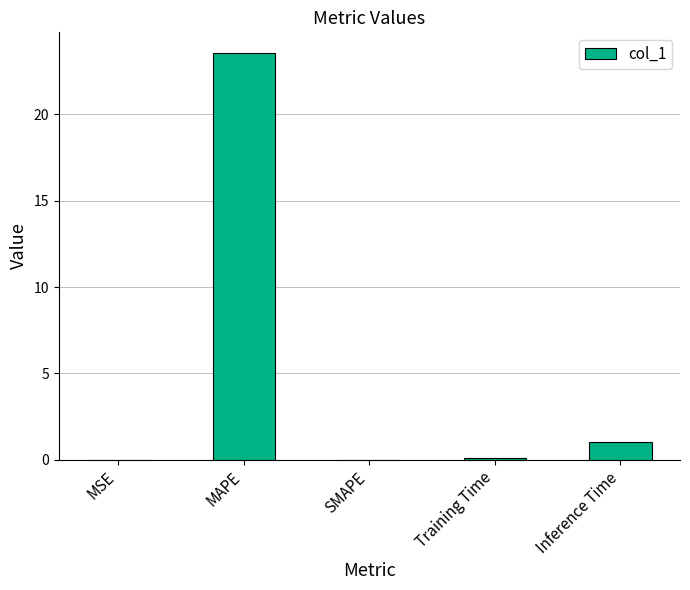

Does the chart contain stacked bars?

No